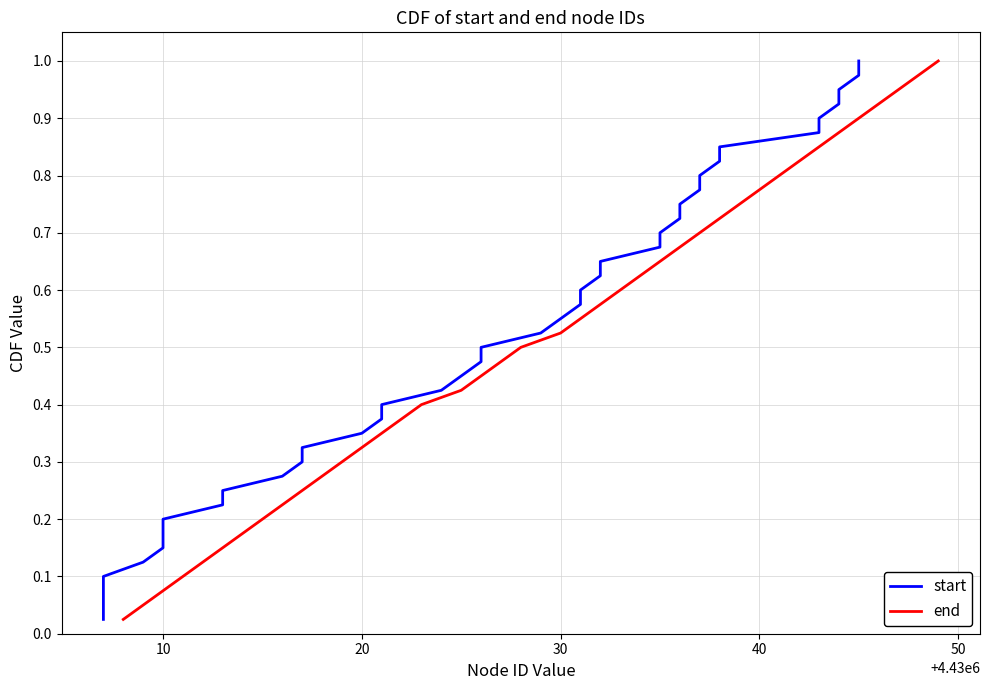

Which series has the largest total across all categories?

start